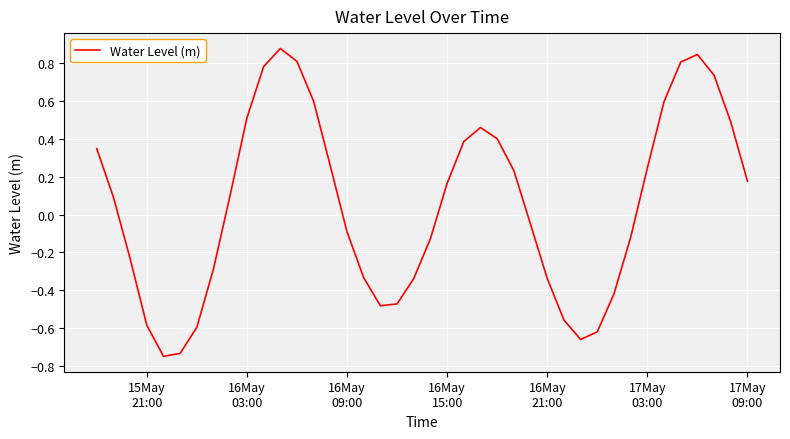

What is the difference between the maximum and minimum values?

1.6